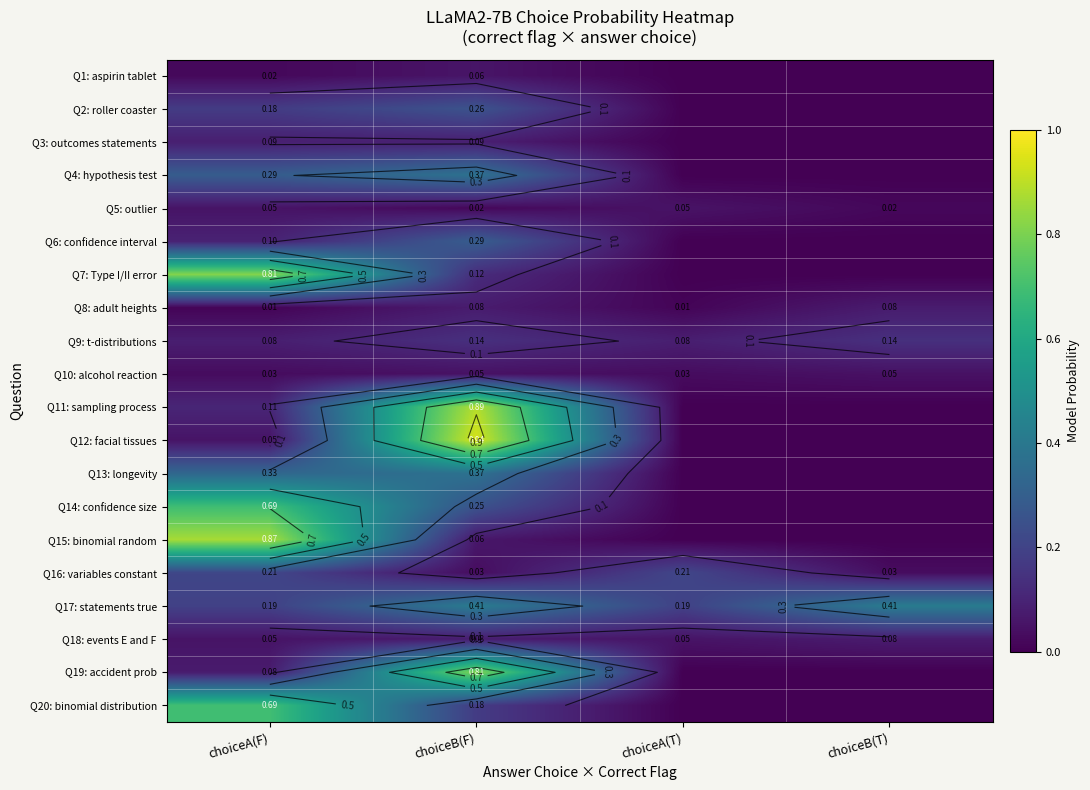

How many positive values does the Q1: aspirin tablet series have?

2